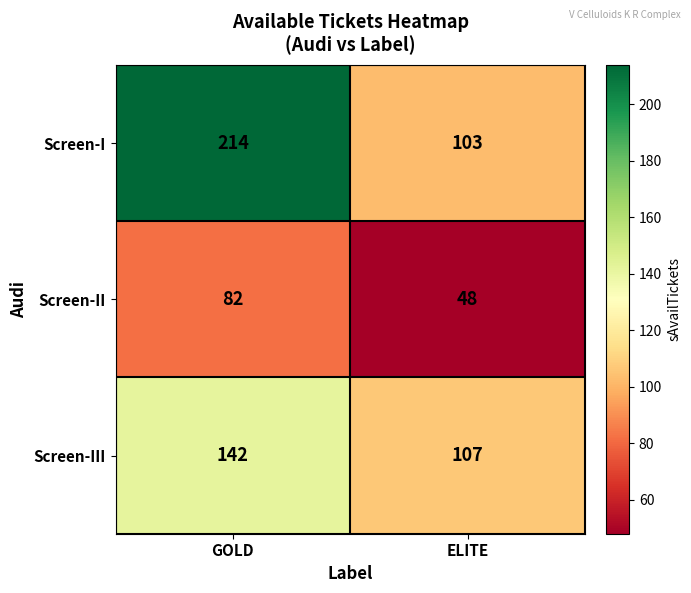

Reading left to right, transcribe all the data shown in this chart.

Screen-I: GOLD=214	ELITE=103
Screen-II: GOLD=82	ELITE=48
Screen-III: GOLD=142	ELITE=107